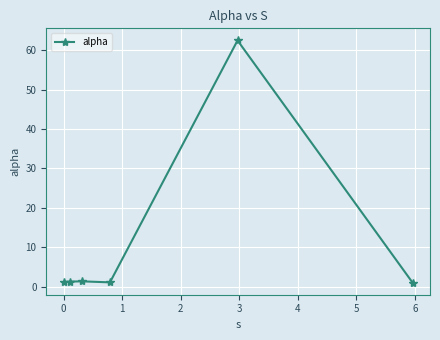

How many interior local peaks (higher than both neighbors) does the data have?

2